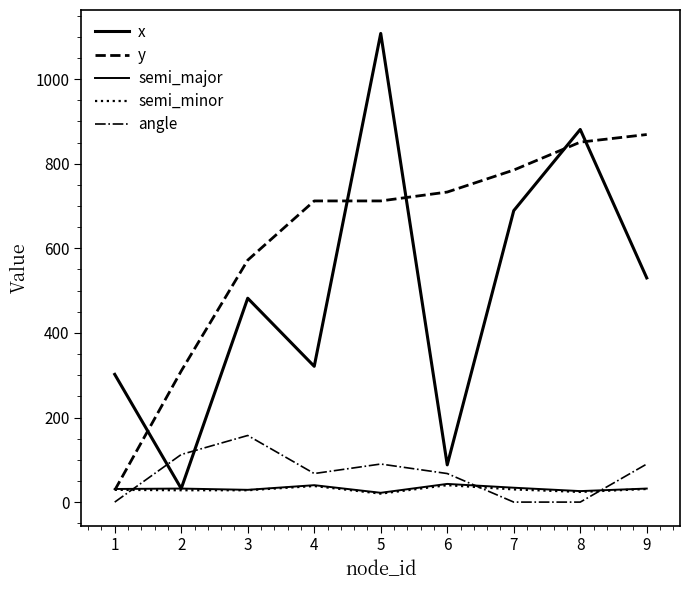

How many lines are shown in the chart?

5